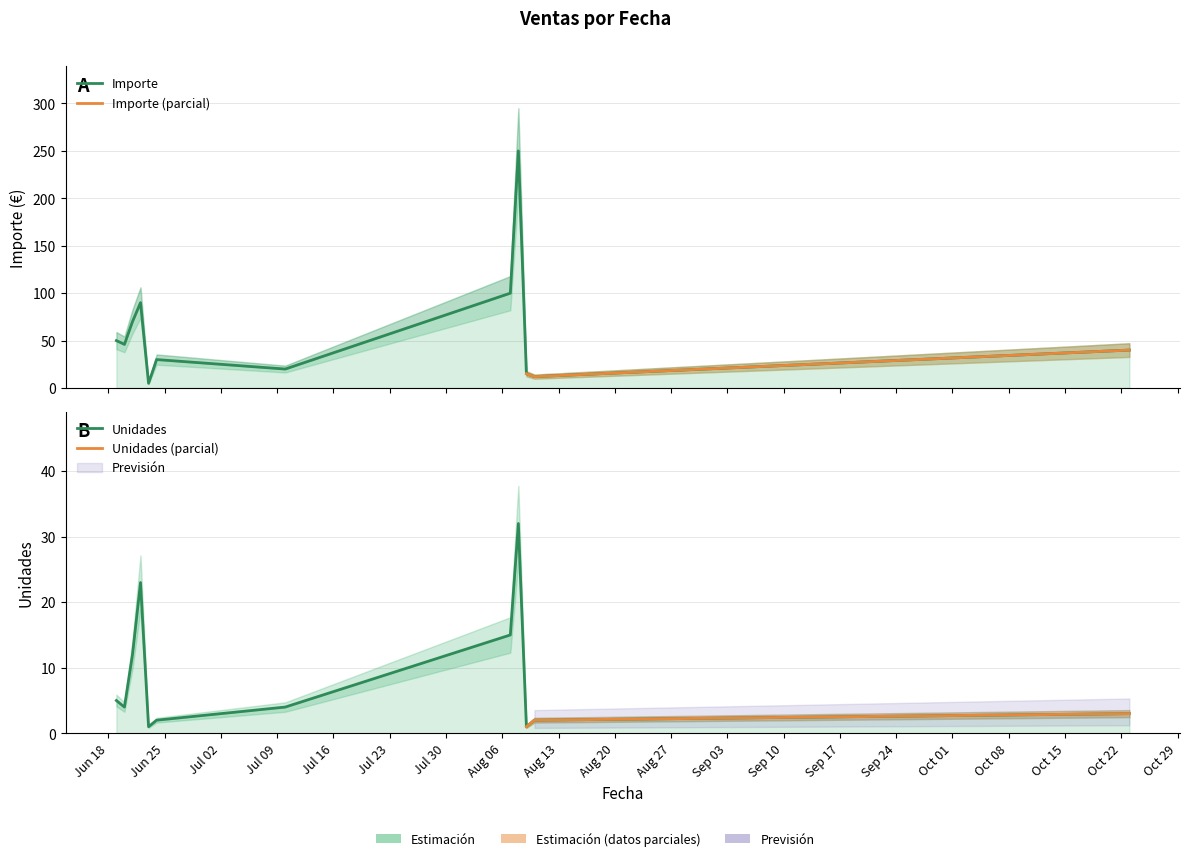

True or false: Importe and Unidades cross at least once.

False